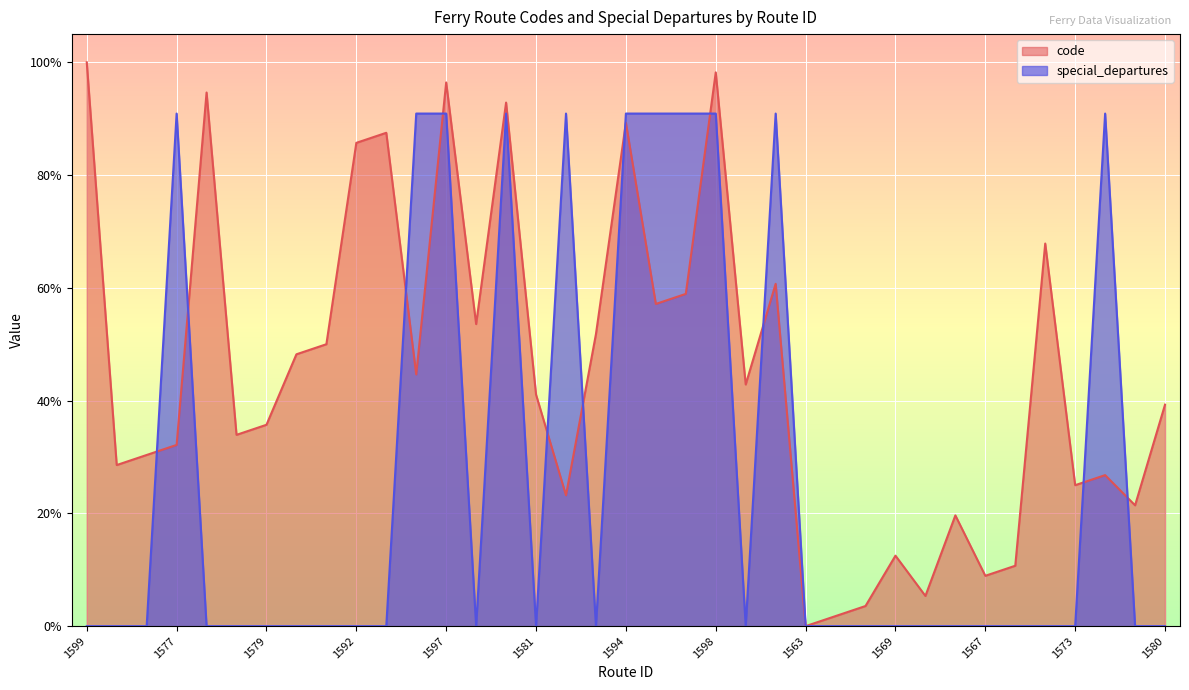

The code series shows 0.6 at 1588. True or false?

True